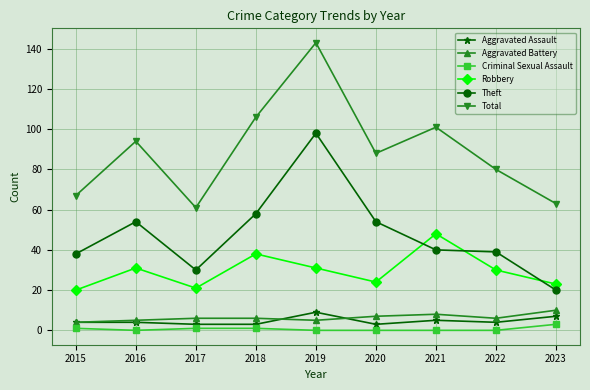

What is the total value across all series at 2018?

212